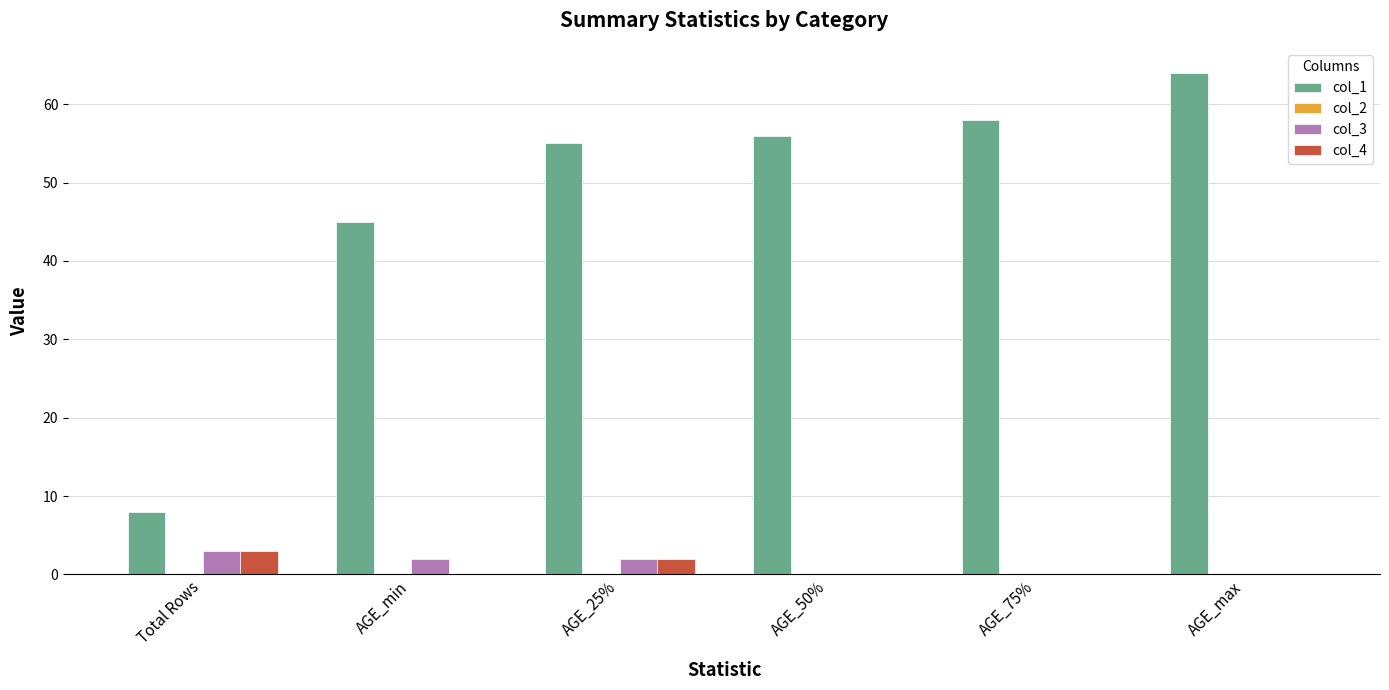

Which category has the highest value across all series?

AGE_max